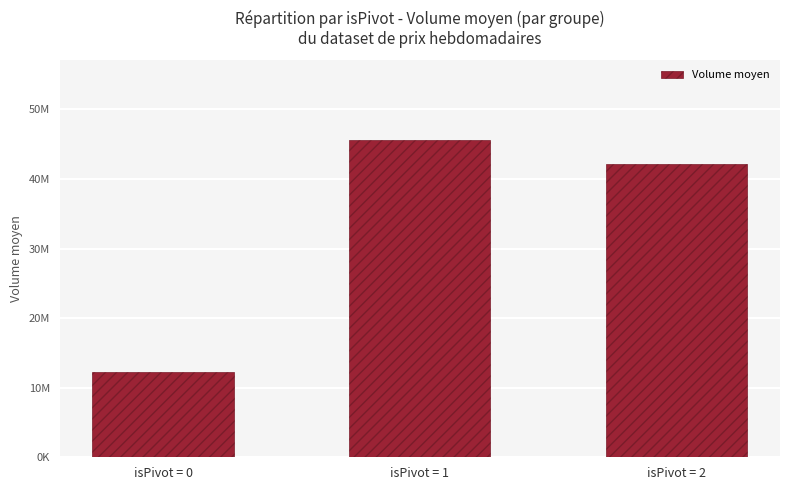

Does the chart contain stacked bars?

No